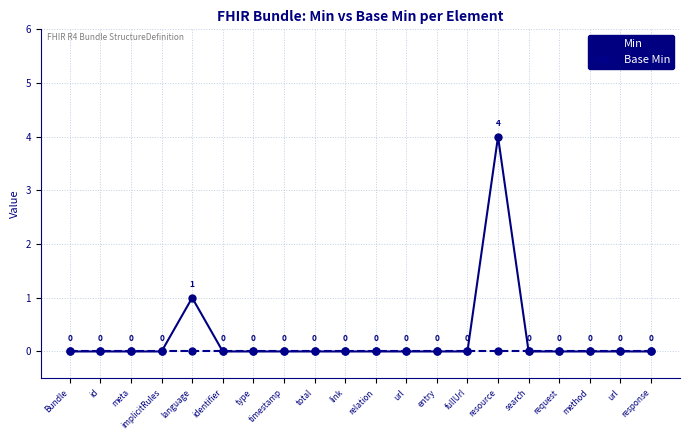

At which category does the chart reach its minimum across all series?

Bundle